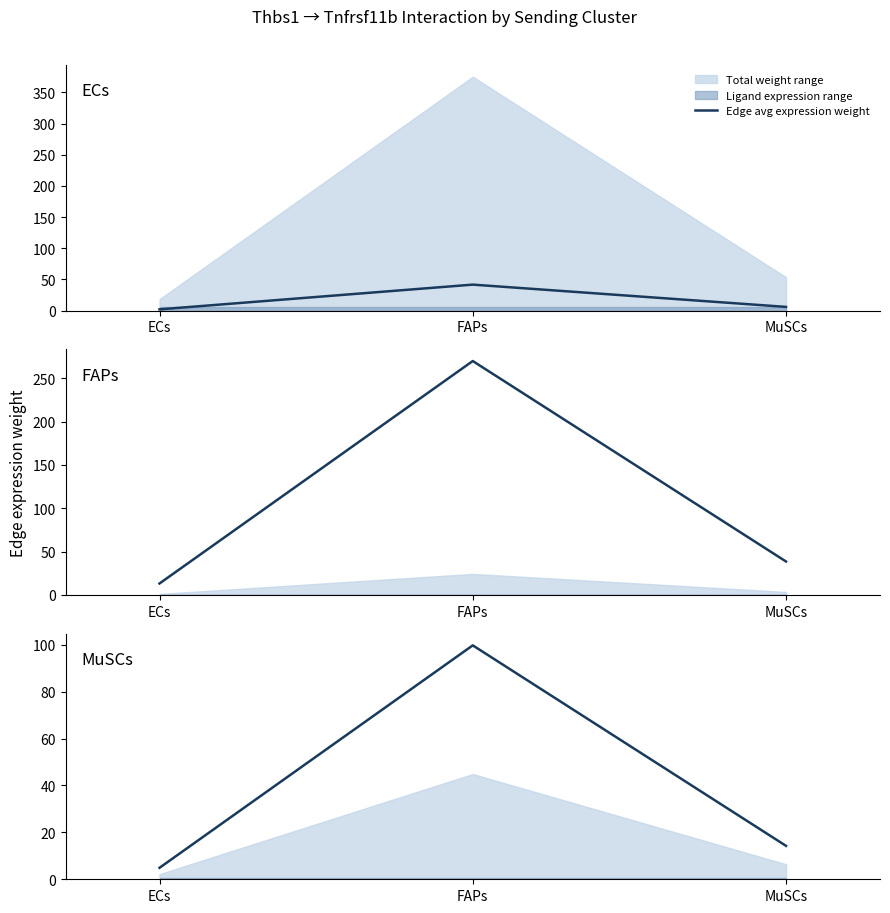

How many values exceed 14?

2